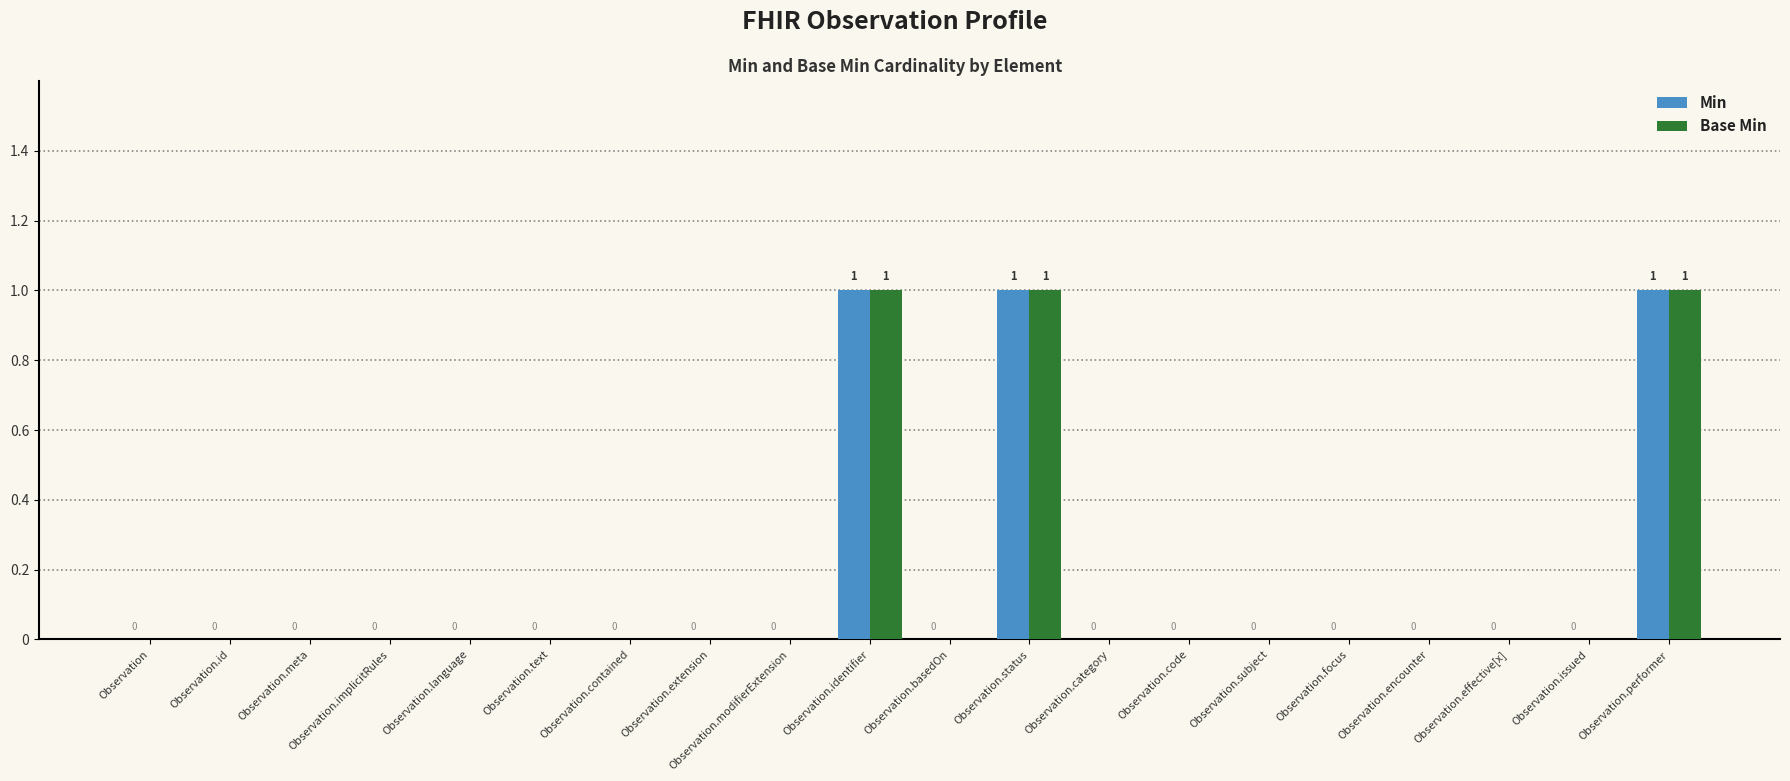

Reading left to right, what are all the values shown in this chart?

Min: Observation=0	Observation.id=0	Observation.meta=0	Observation.implicitRules=0	Observation.language=0	Observation.text=0	Observation.contained=0	Observation.extension=0	Observation.modifierExtension=0	Observation.identifier=1	Observation.basedOn=0	Observation.status=1	Observation.category=0	Observation.code=0	Observation.subject=0	Observation.focus=0	Observation.encounter=0	Observation.effective[x]=0	Observation.issued=0	Observation.performer=1
Base Min: Observation=0	Observation.id=0	Observation.meta=0	Observation.implicitRules=0	Observation.language=0	Observation.text=0	Observation.contained=0	Observation.extension=0	Observation.modifierExtension=0	Observation.identifier=1	Observation.basedOn=0	Observation.status=1	Observation.category=0	Observation.code=0	Observation.subject=0	Observation.focus=0	Observation.encounter=0	Observation.effective[x]=0	Observation.issued=0	Observation.performer=1